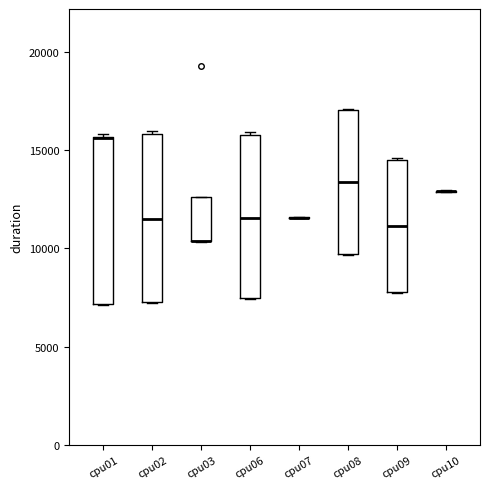

Reading left to right, read every box against the y-axis: the position of its median line, the range the box covers, and the ends of its whiskers. The values are not printed on the chart, so give them approximately, as read against the axis.

cpu01: median 15500 (drawn on the box's upper edge), box 7000 to 15500, whiskers 7000 to 16000
cpu02: median 11500, box 7500 to 16000, whiskers 7000 to 16000
cpu03: median 10500 (drawn on the box's lower edge), box 10500 to 12500, whiskers 10500 to 12500
cpu06: median 11500, box 7500 to 16000, whiskers 7500 to 16000
cpu07: box collapsed to a line at 11500, whiskers 11500 to 11500
cpu08: median 13500, box 9500 to 17000, whiskers 9500 to 17000
cpu09: median 11000, box 8000 to 14500, whiskers 7500 to 14500
cpu10: box collapsed to a line at 13000, whiskers 13000 to 13000